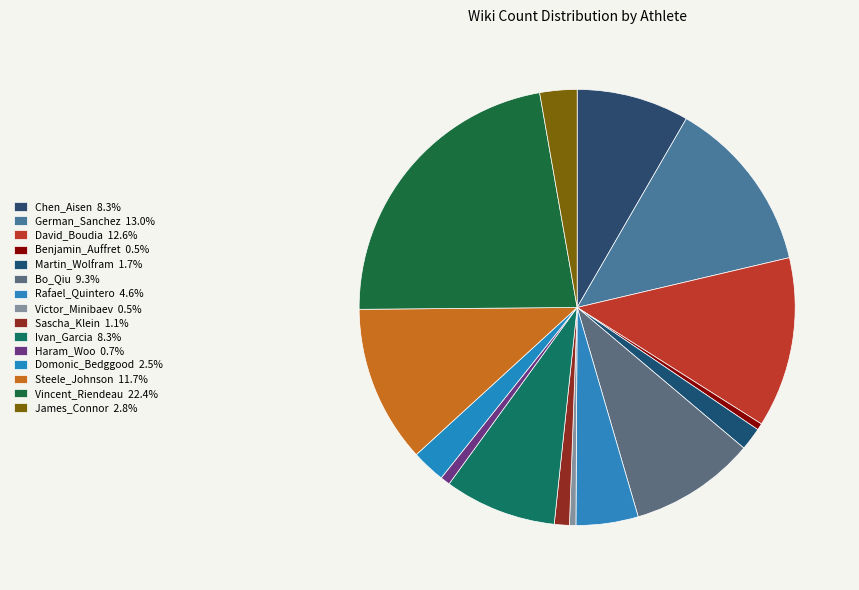

What is the smallest slice in the pie chart?

Victor_Minibaev